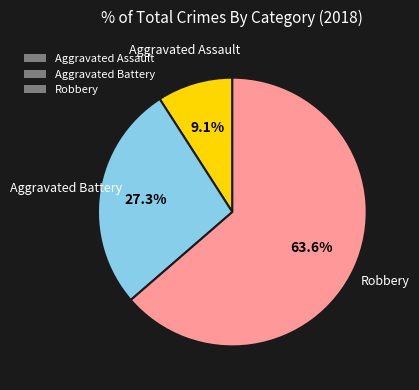

Do Robbery and Aggravated Assault together represent more than half of the pie?

Yes